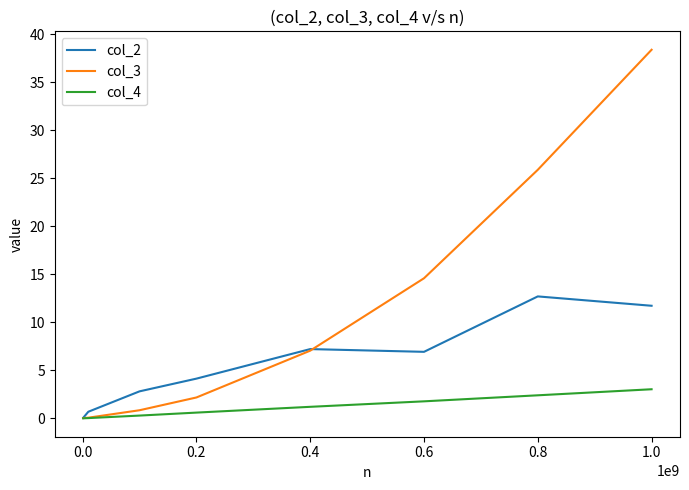

Rank the series by their average value, from lowest to highest.

col_4, col_2, col_3